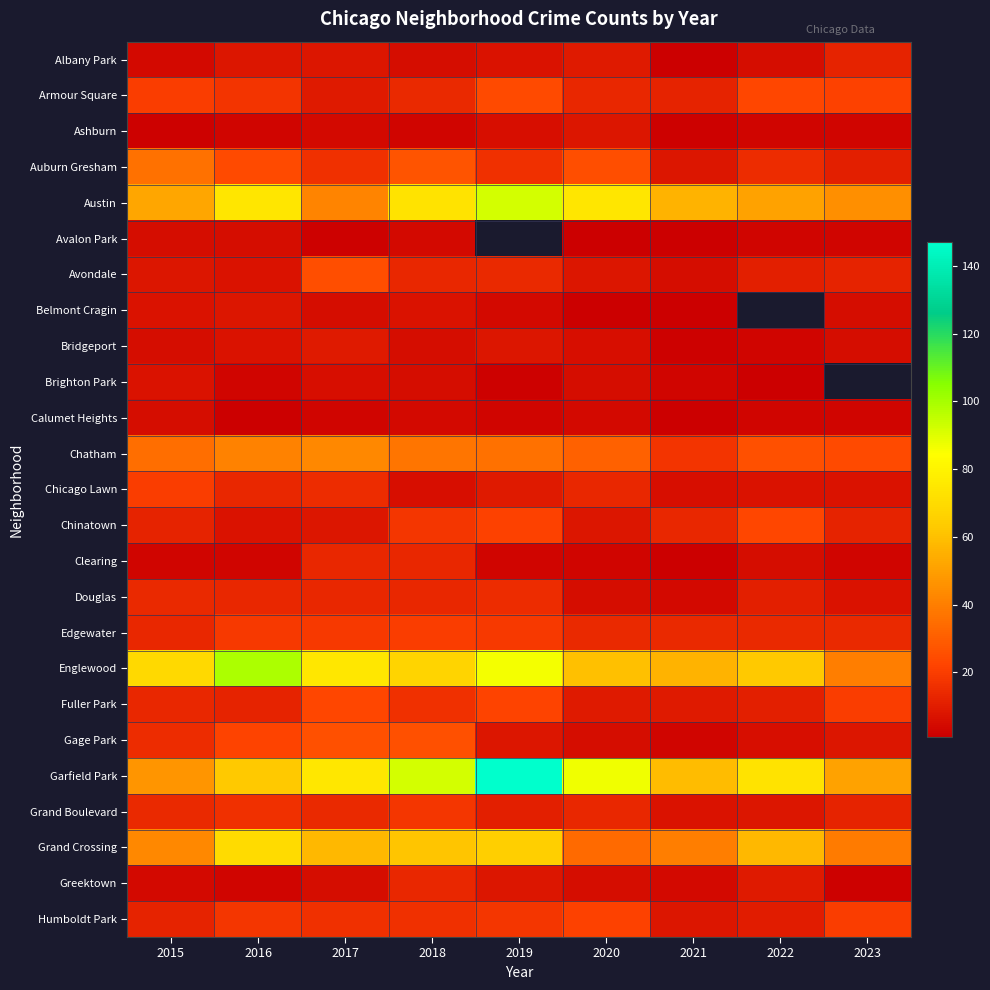

Is the value of Grand Crossing at 2021 greater than the value of Albany Park at 2017?

Yes